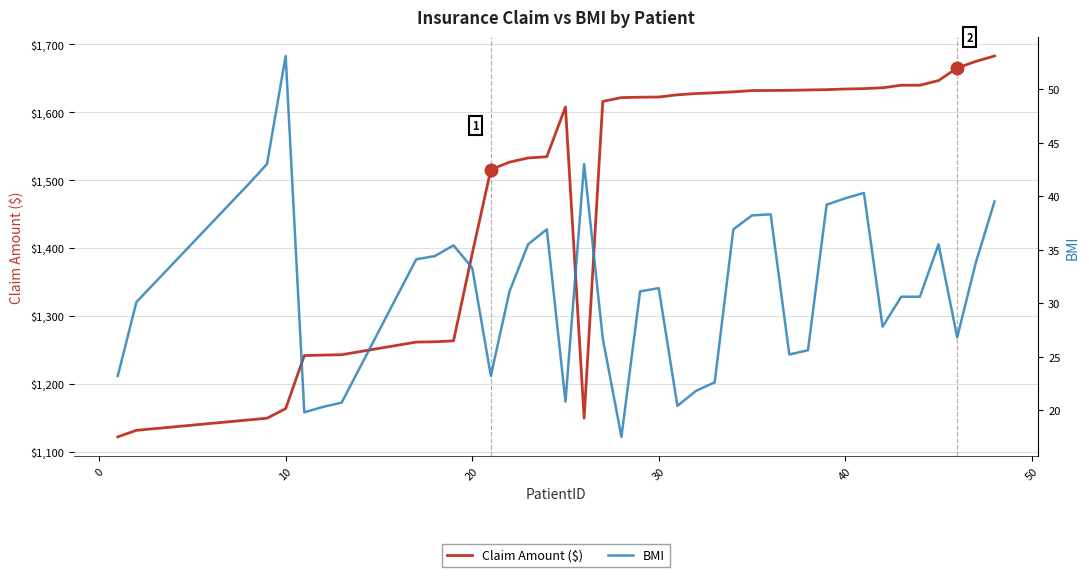

How many interior local valleys does the BMI series have?

8